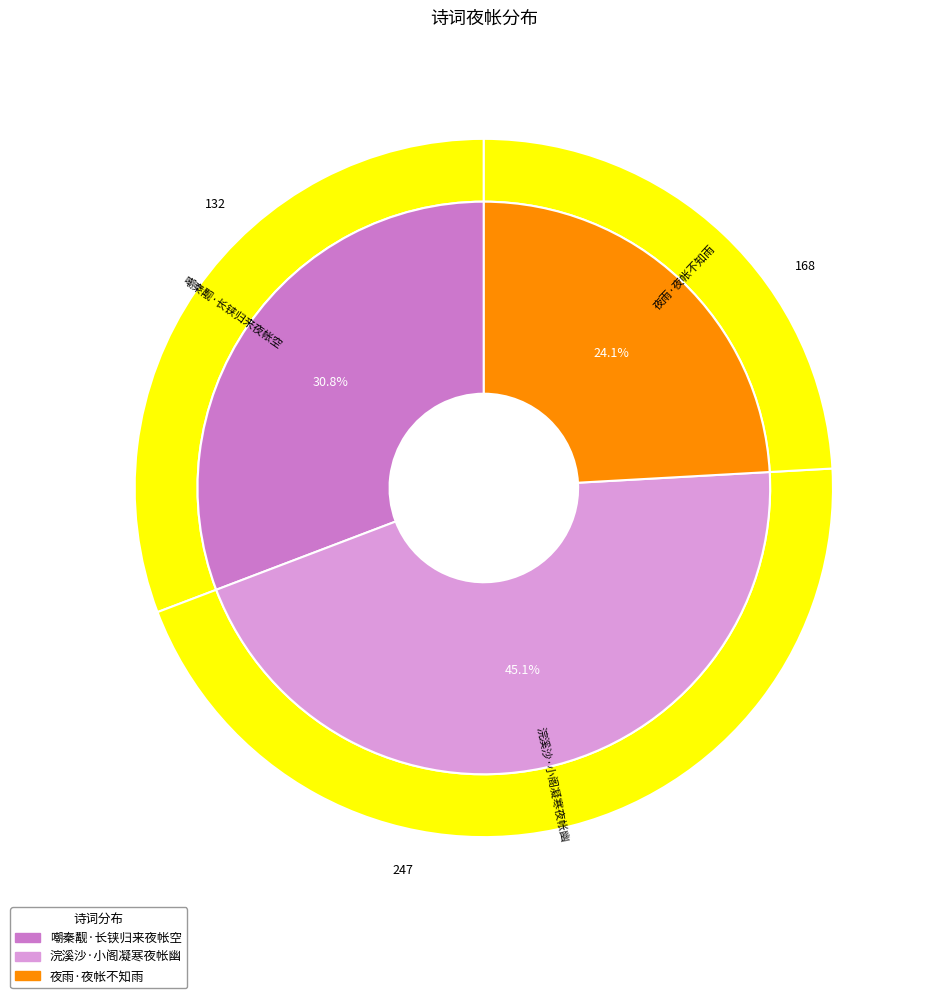

To the nearest percent, what is the average slice percentage?

33%